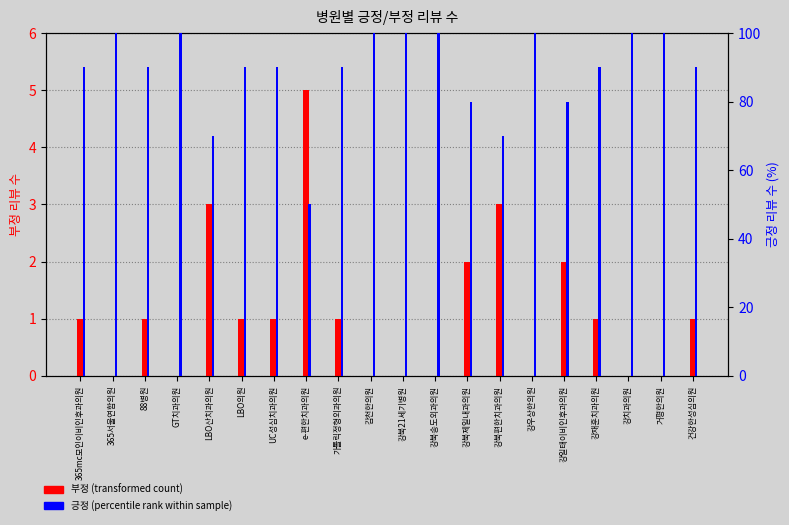

Which category has the highest value in the 긍정 (percentile rank within sample) series?

365서울연합의원